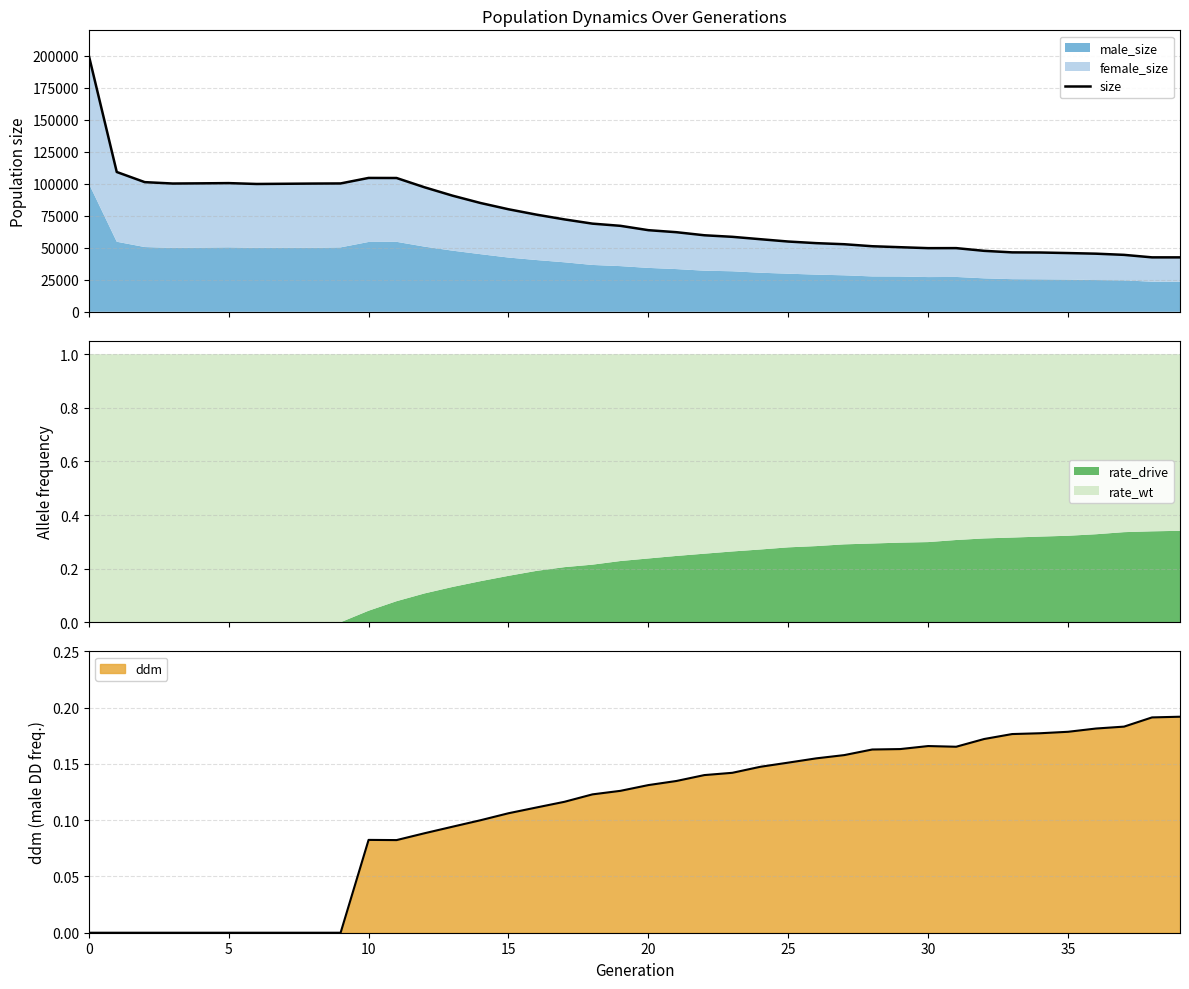

What is the approximate value at 38, to the nearest 50?

42550